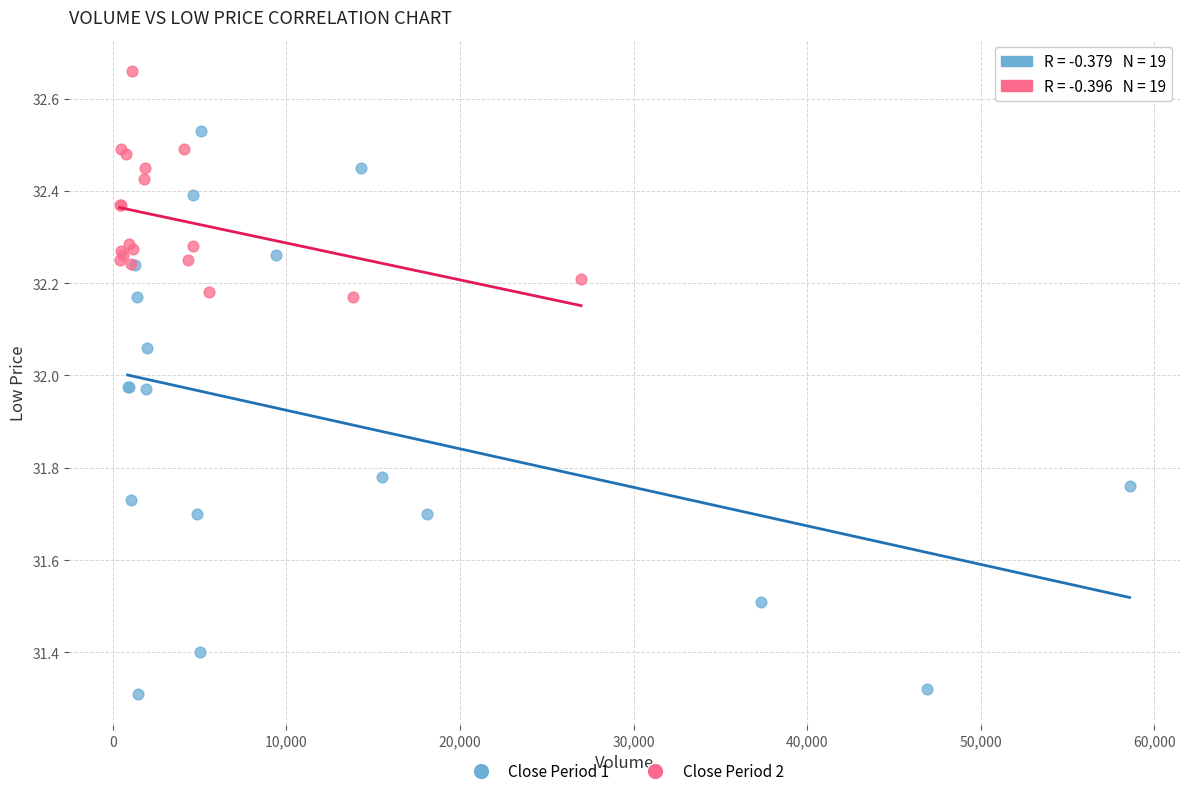

Which series contains the lowest Y value?

Close Period 1